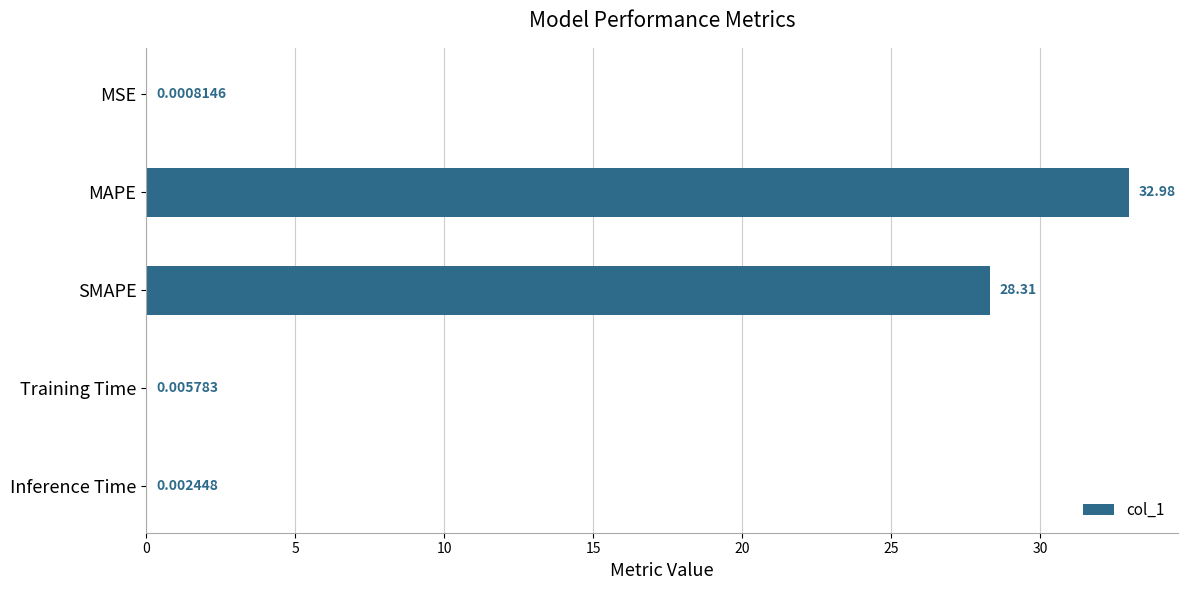

What is the sum of all values?

61.3